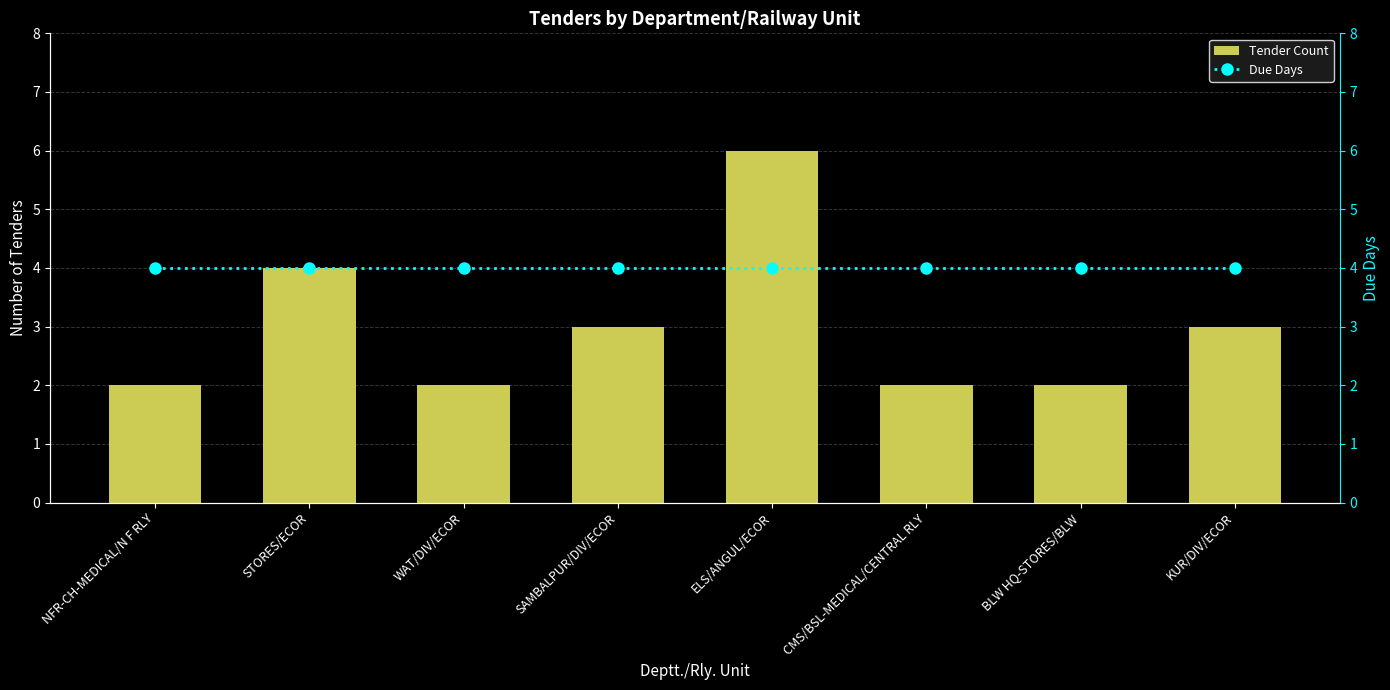

Which series has the largest total across all categories?

Due Days